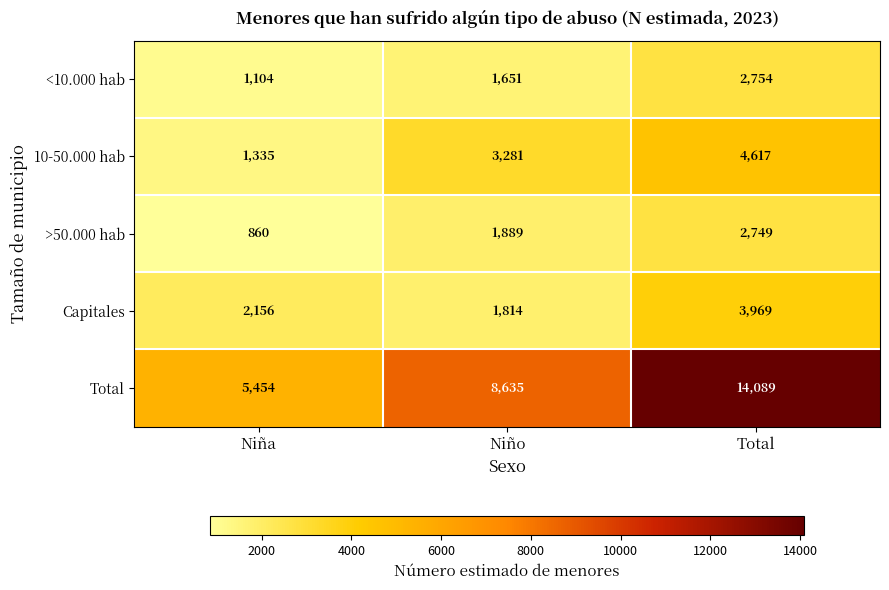

True or false: Total has a value of 9781 at Niña.

False